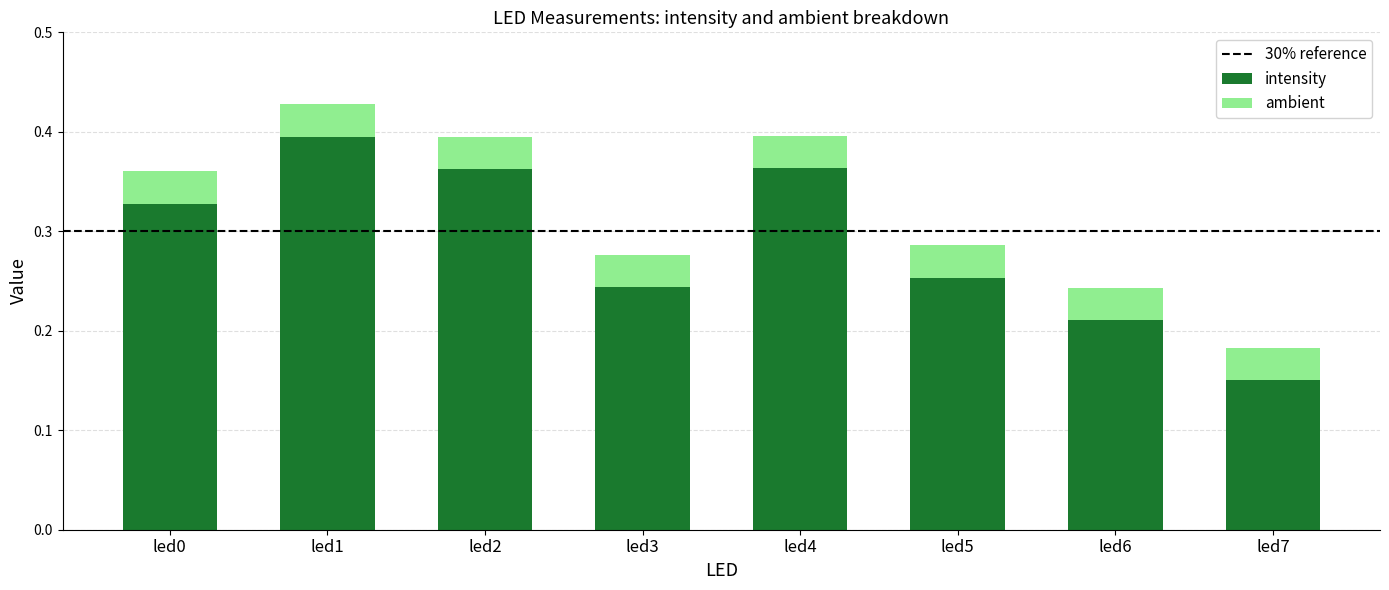

Where is intensity nearest to the value 0?

led7